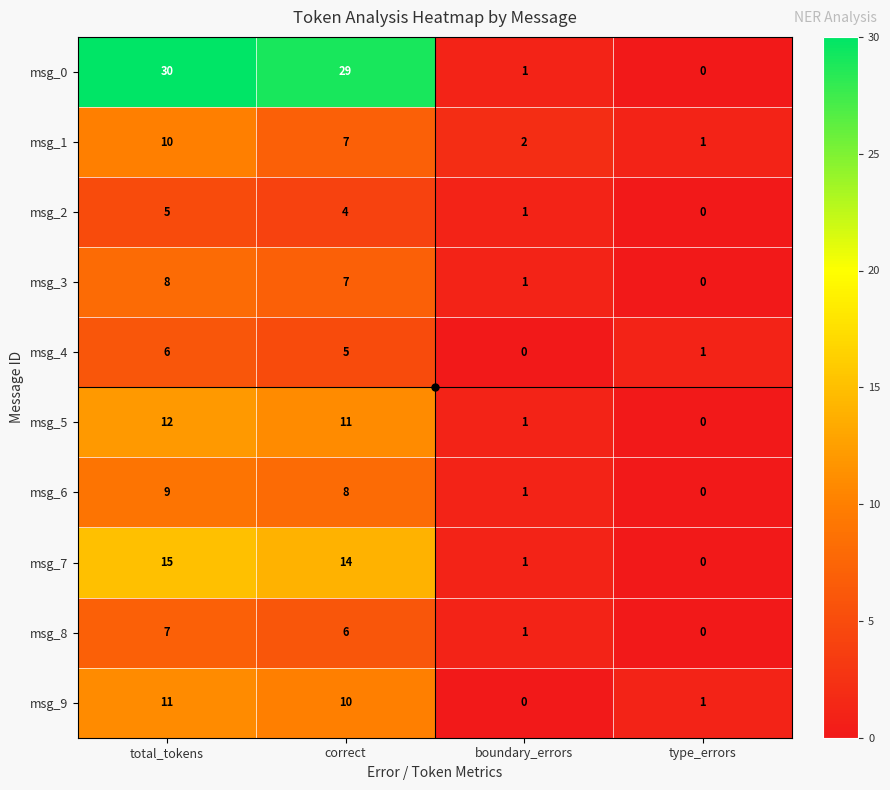

At which category is the sum across all series the highest?

total_tokens